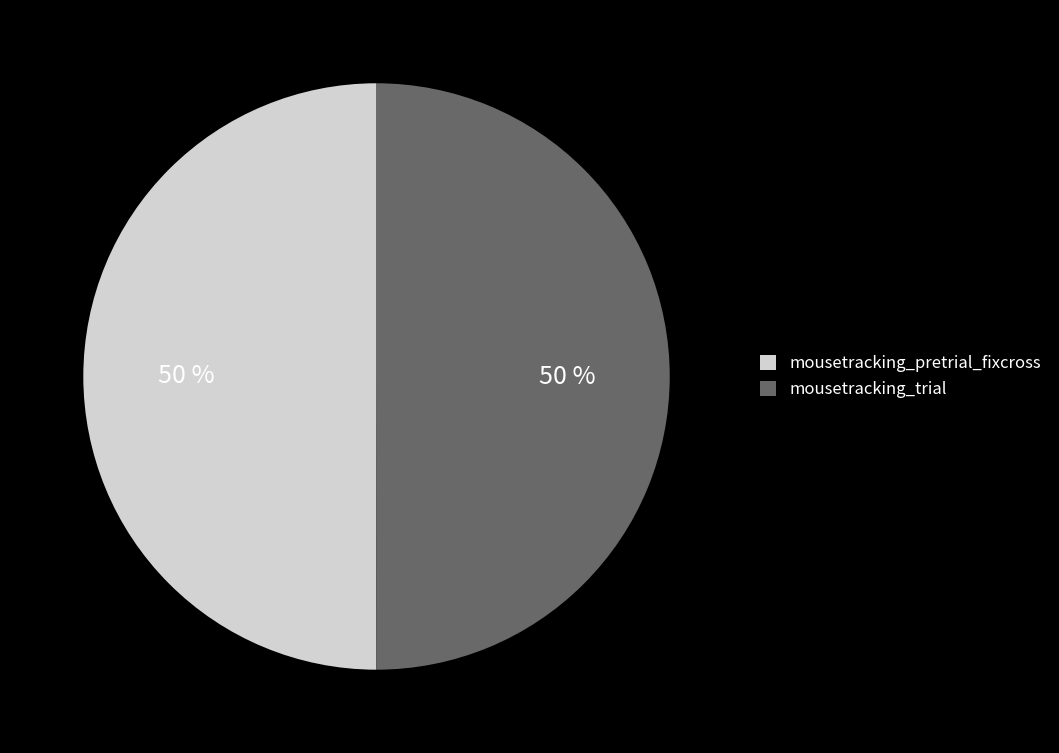

What is the ratio of the value at mousetracking_trial to the value at mousetracking_pretrial_fixcross?

1.0